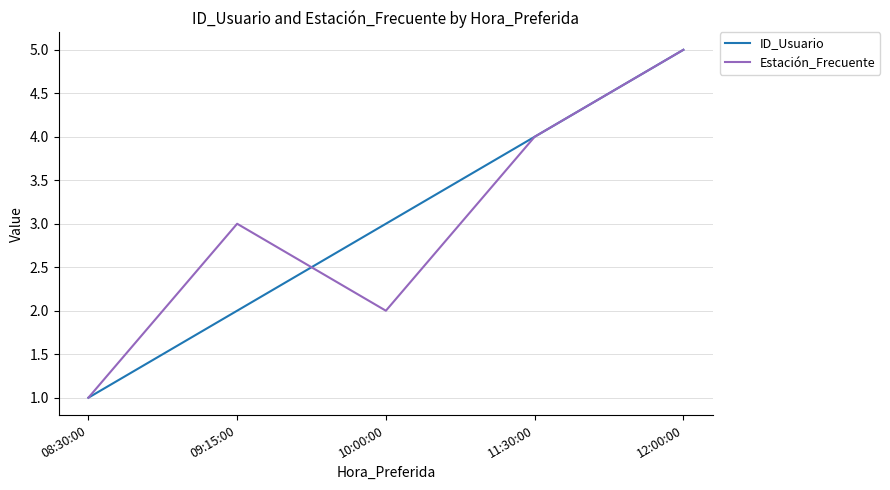

Rank the series at 10:00:00 from highest to lowest value.

ID_Usuario, Estación_Frecuente